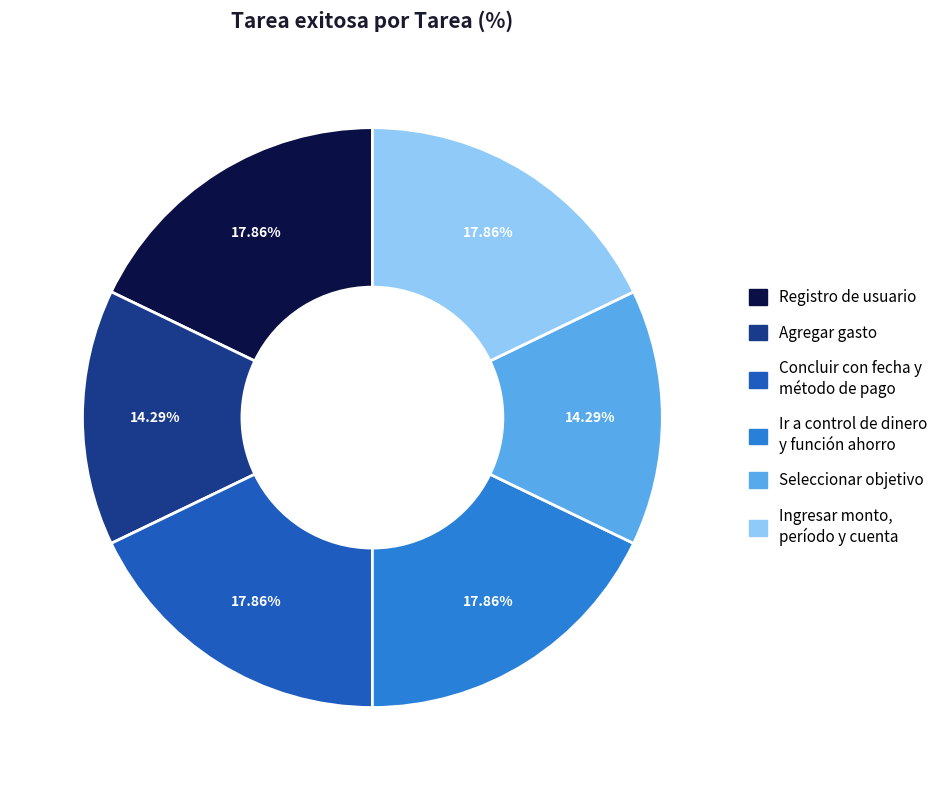

To the nearest percent, what is the combined percentage of Registro de usuario and Seleccionar objetivo?

32%